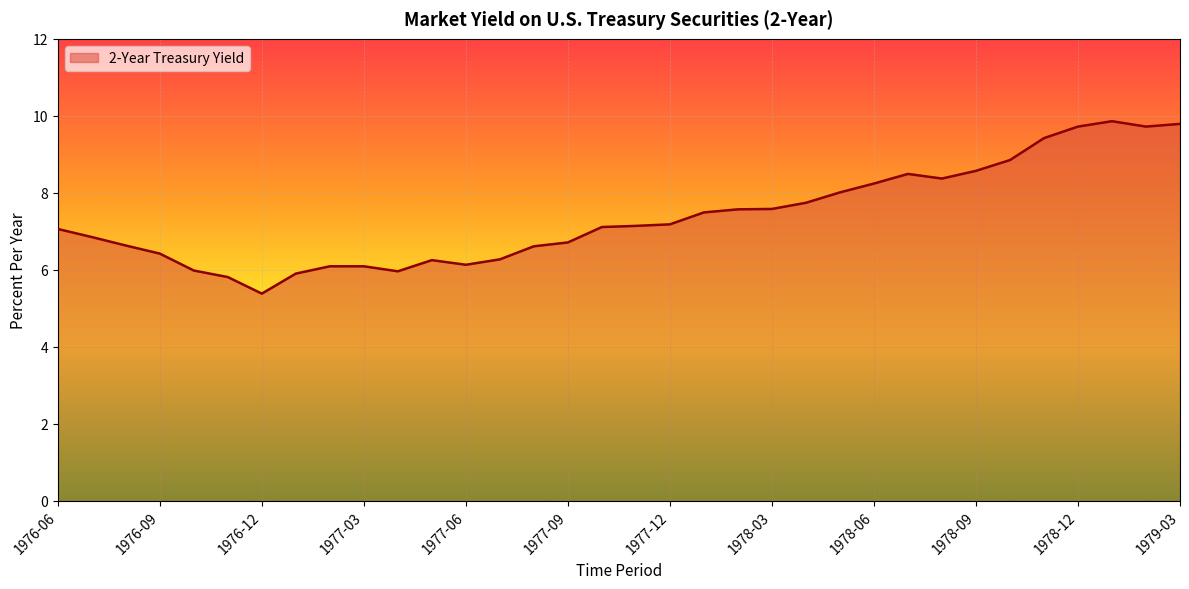

What is the difference between the maximum and minimum values?

4.5